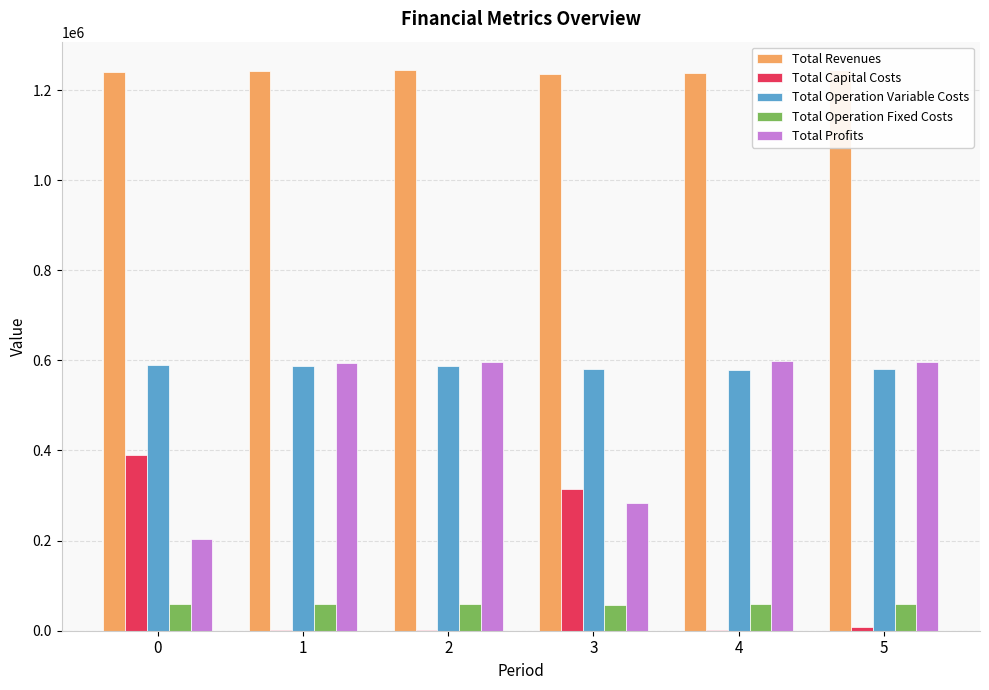

How many groups of bars are there?

6